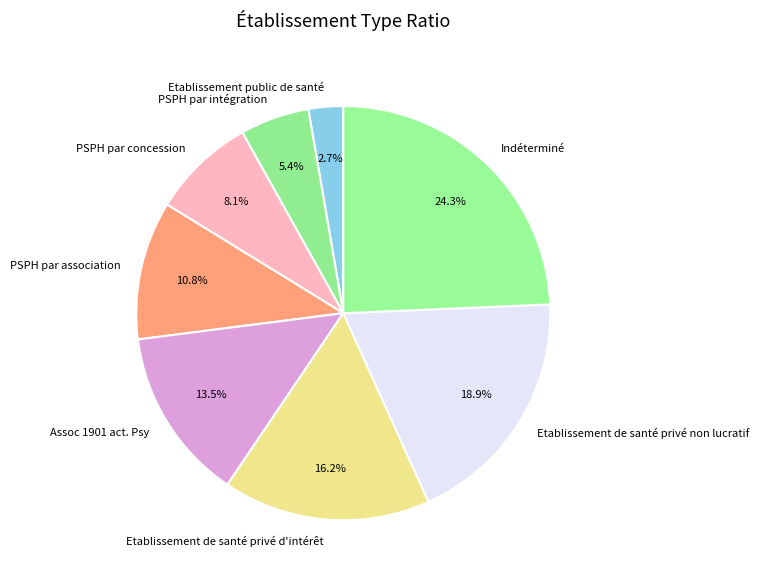

Is there any slice that represents more than half of the pie?

No